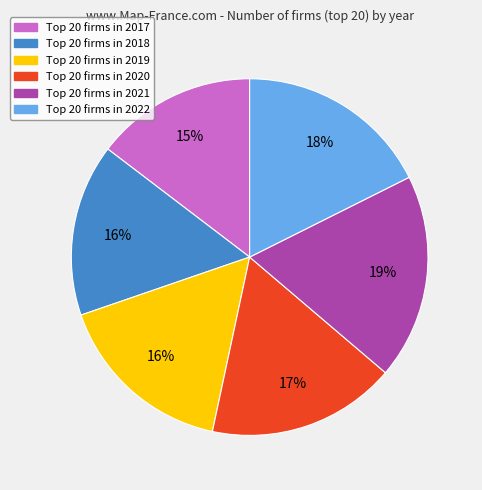

How many segments does this pie chart have?

6